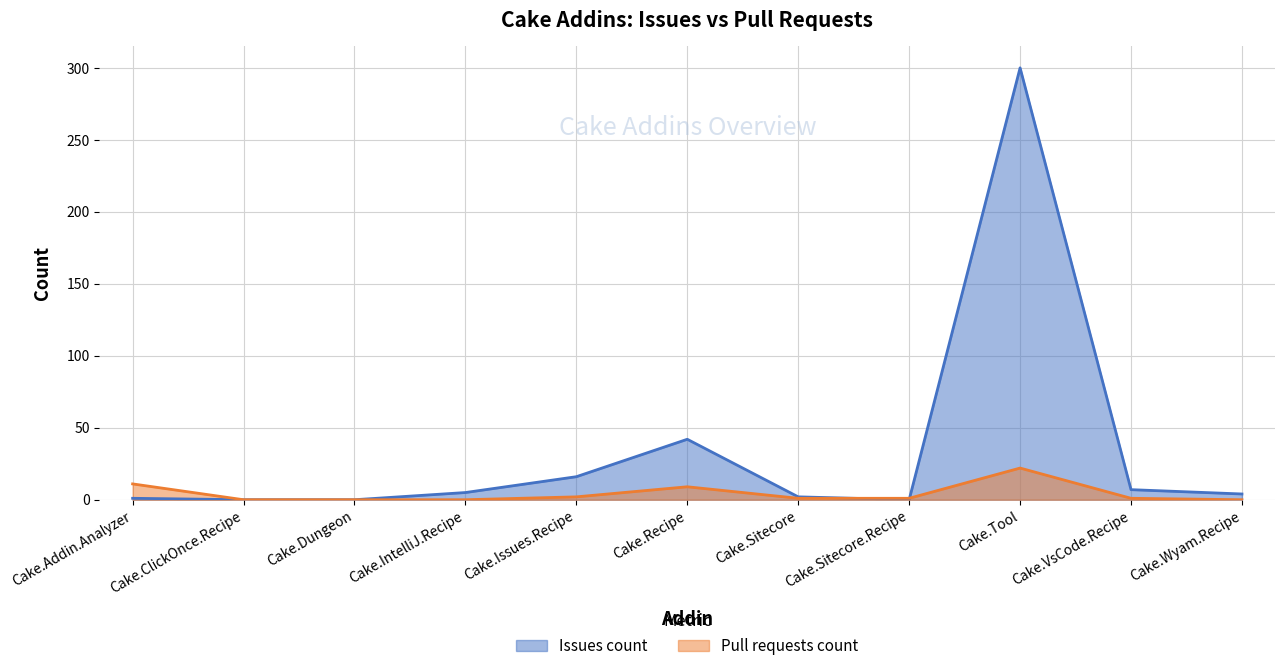

Reading right to left, transcribe all the data shown in this chart.

Issues count: Cake.Wyam.Recipe=4	Cake.VsCode.Recipe=7	Cake.Tool=300	Cake.Sitecore.Recipe=0	Cake.Sitecore=2	Cake.Recipe=42	Cake.Issues.Recipe=16	Cake.IntelliJ.Recipe=5	Cake.Dungeon=0	Cake.ClickOnce.Recipe=0	Cake.Addin.Analyzer=1
Pull requests count: Cake.Wyam.Recipe=0	Cake.VsCode.Recipe=1	Cake.Tool=22	Cake.Sitecore.Recipe=1	Cake.Sitecore=1	Cake.Recipe=9	Cake.Issues.Recipe=2	Cake.IntelliJ.Recipe=0	Cake.Dungeon=0	Cake.ClickOnce.Recipe=0	Cake.Addin.Analyzer=11